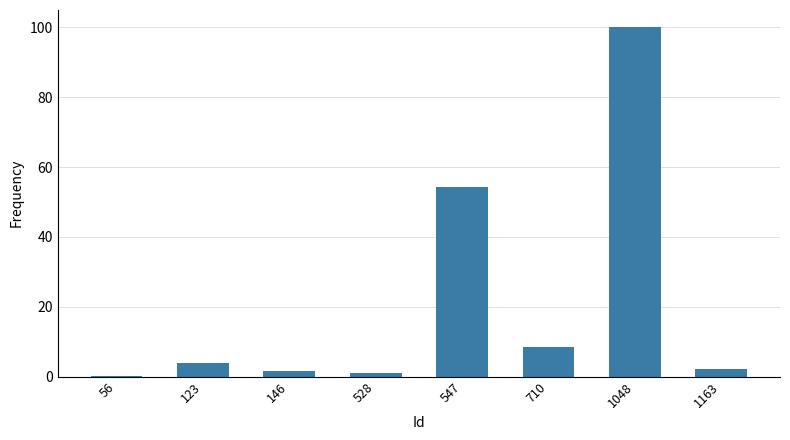

What is the change in value from 528 to 710?

+7.4